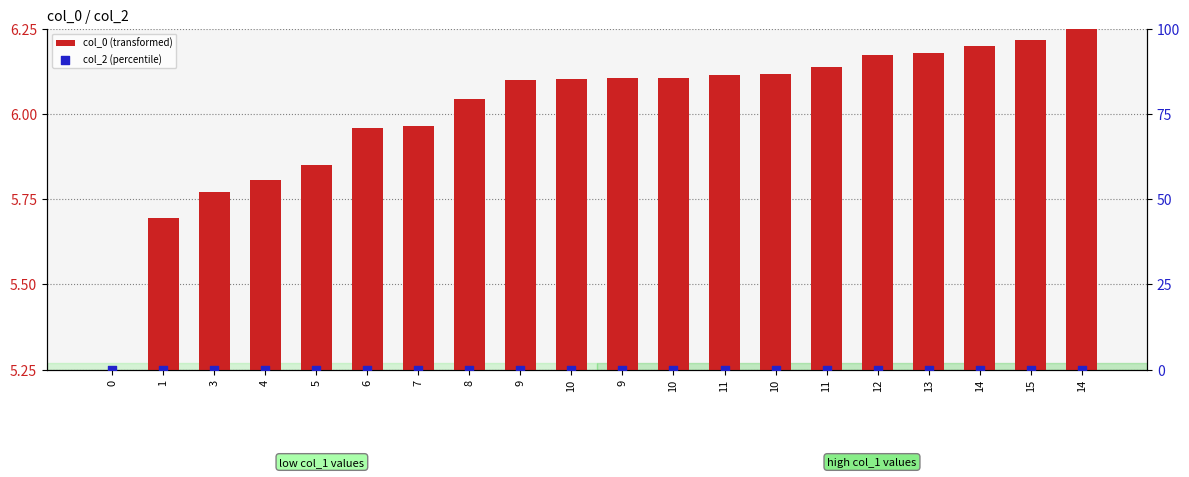

Which series has the largest total across all categories?

col_0 (transformed)